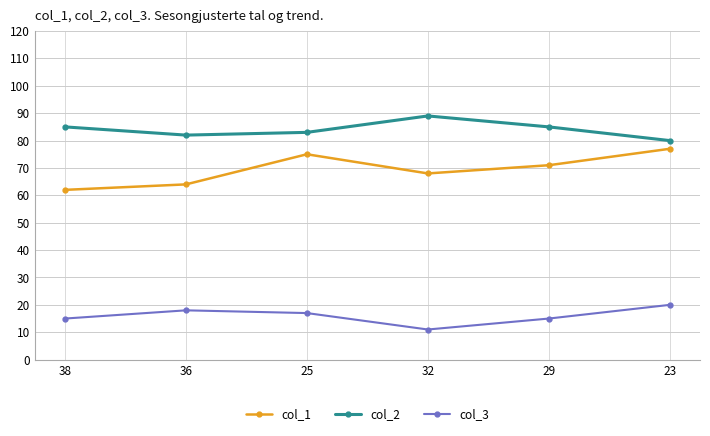

List the series in order of their overall mean, highest first.

col_2, col_1, col_3